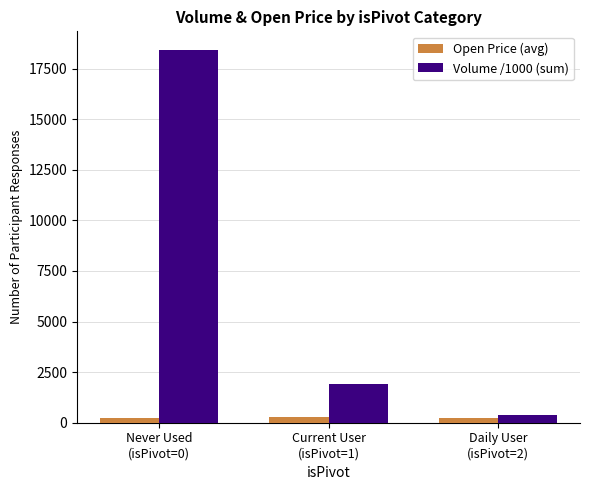

How many groups of bars are there?

3